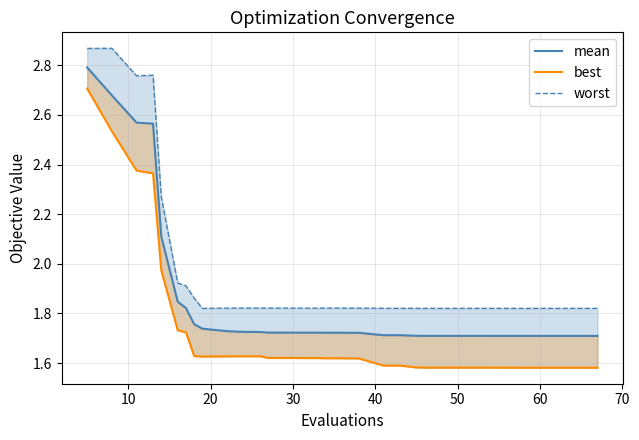

Reading left to right, extract all data points from this chart.

mean: 2.8	2.7	2.6	2.6	2.1	1.8	1.8	1.8	1.7	1.7	1.7	1.7	1.7	1.7	1.7	1.7	1.7	1.7	1.7	1.7	1.7	1.7	1.7	1.7	1.7	1.7	1.7	1.7	1.7	1.7	1.7	1.7	1.7	1.7	1.7	1.7	1.7	1.7	1.7	1.7
best: 2.7	2.5	2.4	2.4	2.0	1.7	1.7	1.6	1.6	1.6	1.6	1.6	1.6	1.6	1.6	1.6	1.6	1.6	1.6	1.6	1.6	1.6	1.6	1.6	1.6	1.6	1.6	1.6	1.6	1.6	1.6	1.6	1.6	1.6	1.6	1.6	1.6	1.6	1.6	1.6
worst: 2.9	2.9	2.8	2.8	2.3	1.9	1.9	1.9	1.8	1.8	1.8	1.8	1.8	1.8	1.8	1.8	1.8	1.8	1.8	1.8	1.8	1.8	1.8	1.8	1.8	1.8	1.8	1.8	1.8	1.8	1.8	1.8	1.8	1.8	1.8	1.8	1.8	1.8	1.8	1.8